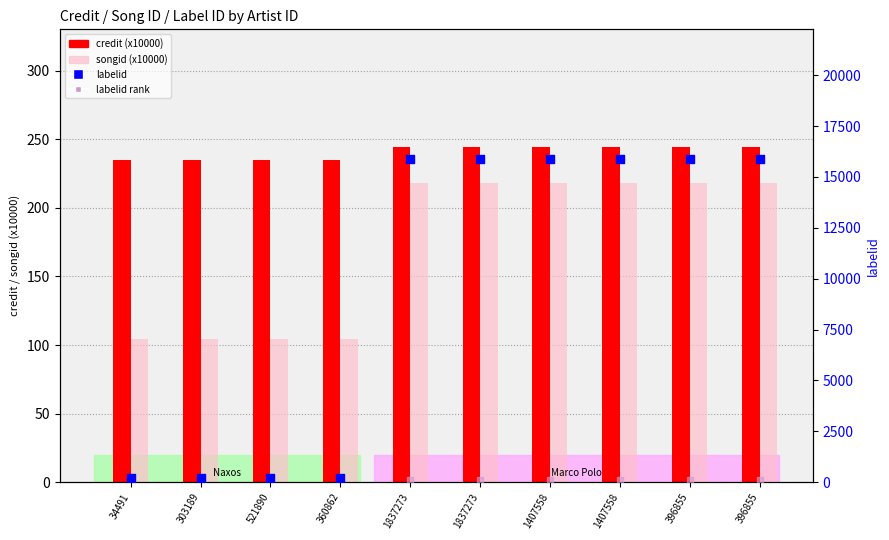

At which category is the sum across all series the highest?

1837273